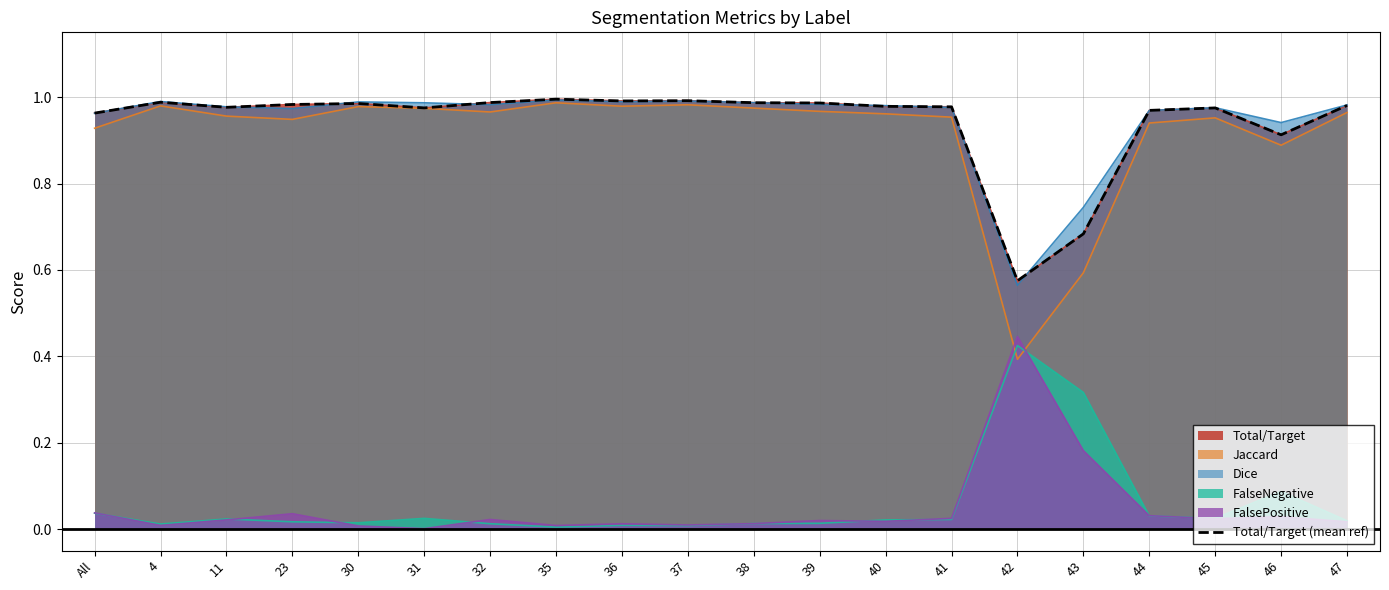

Rank the categories by value from highest to lowest.

35, 37, 36, 4, 32, 38, 39, 30, 23, 47, 40, 41, 11, 31, 45, 44, All, 46, 43, 42